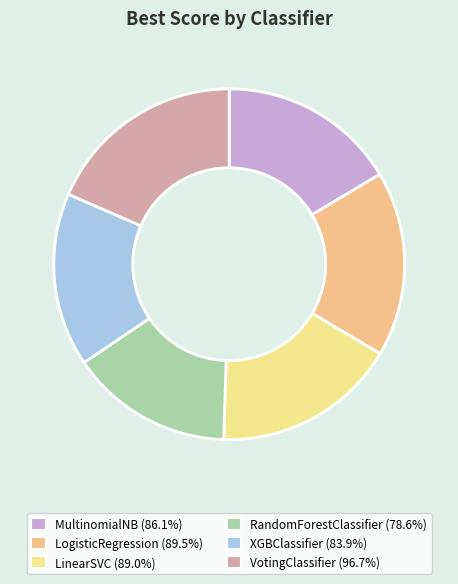

Which slice is the largest?

VotingClassifier